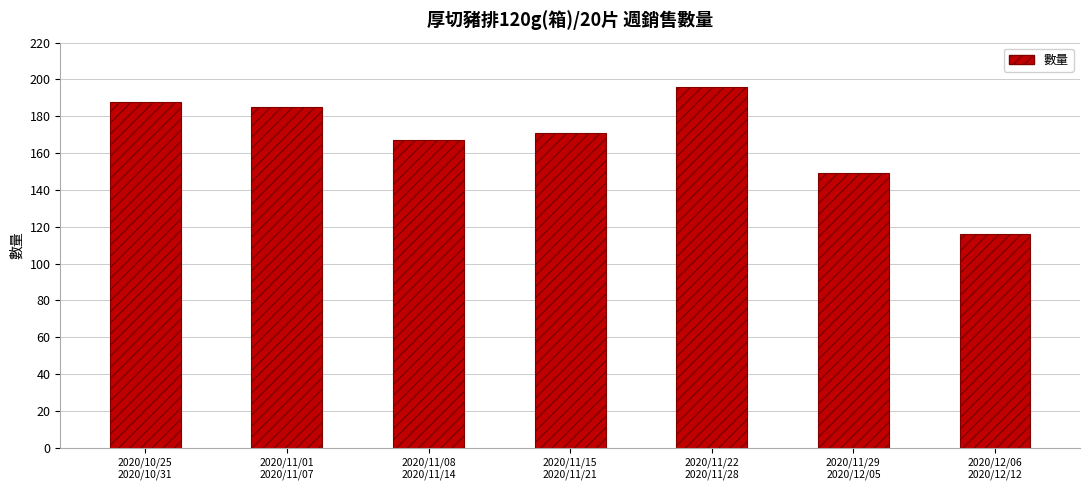

What position from the left is 2020/11/15
2020/11/21?

4